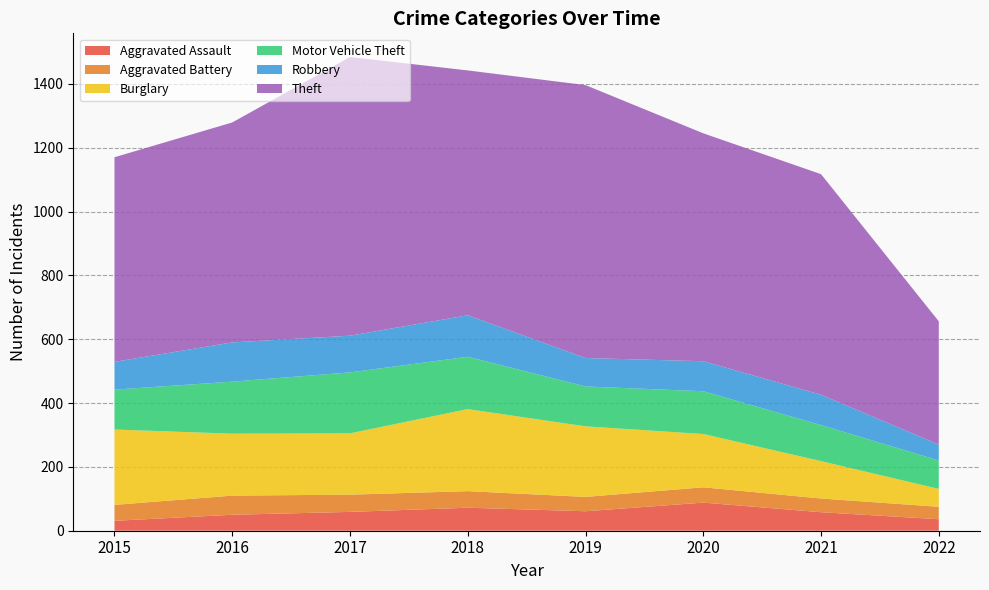

Reading right to left, list all the values displayed in this chart.

Aggravated Assault: 2022=36	2021=58	2020=88	2019=61	2018=72	2017=59	2016=50	2015=31
Aggravated Battery: 2022=39	2021=43	2020=48	2019=45	2018=52	2017=54	2016=60	2015=50
Burglary: 2022=56	2021=117	2020=167	2019=221	2018=257	2017=192	2016=194	2015=236
Motor Vehicle Theft: 2022=89	2021=113	2020=134	2019=125	2018=164	2017=191	2016=163	2015=125
Robbery: 2022=50	2021=95	2020=94	2019=89	2018=130	2017=115	2016=123	2015=87
Theft: 2022=386	2021=691	2020=714	2019=855	2018=767	2017=873	2016=689	2015=641